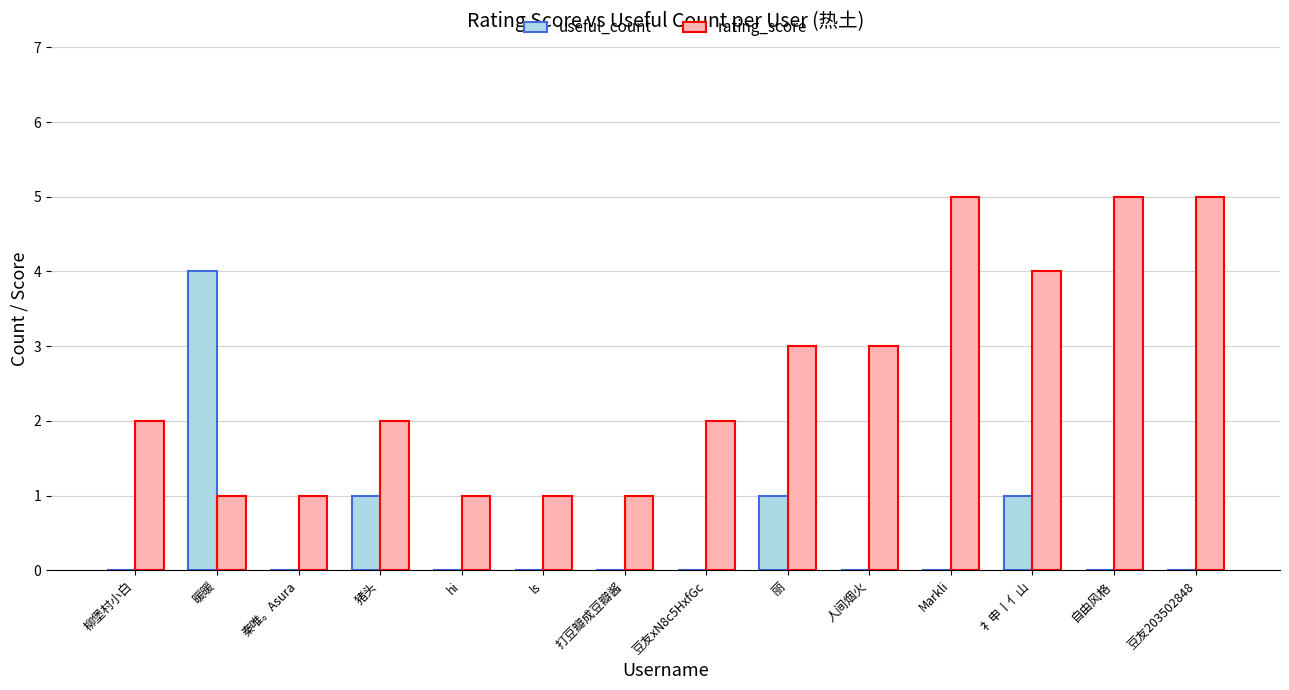

What is the greatest value displayed?

5